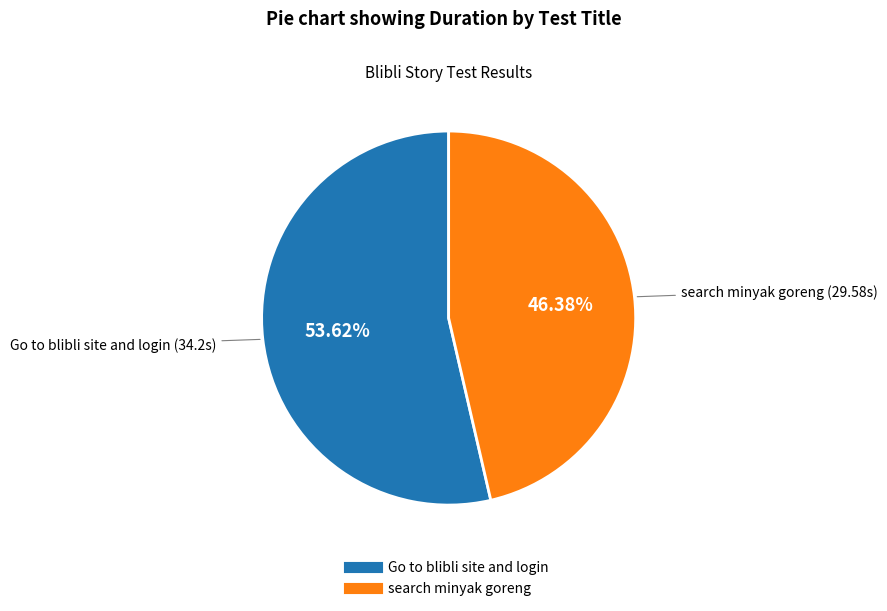

Approximately how many times larger is the value at search minyak goreng compared to Go to blibli site and login?

0.9